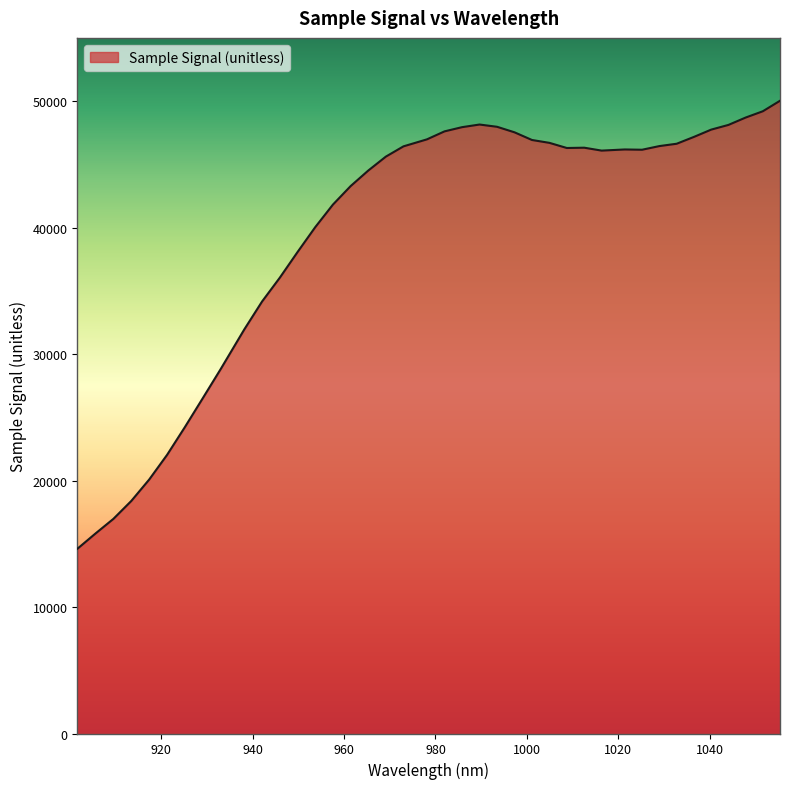

What is the greatest value displayed?

50028